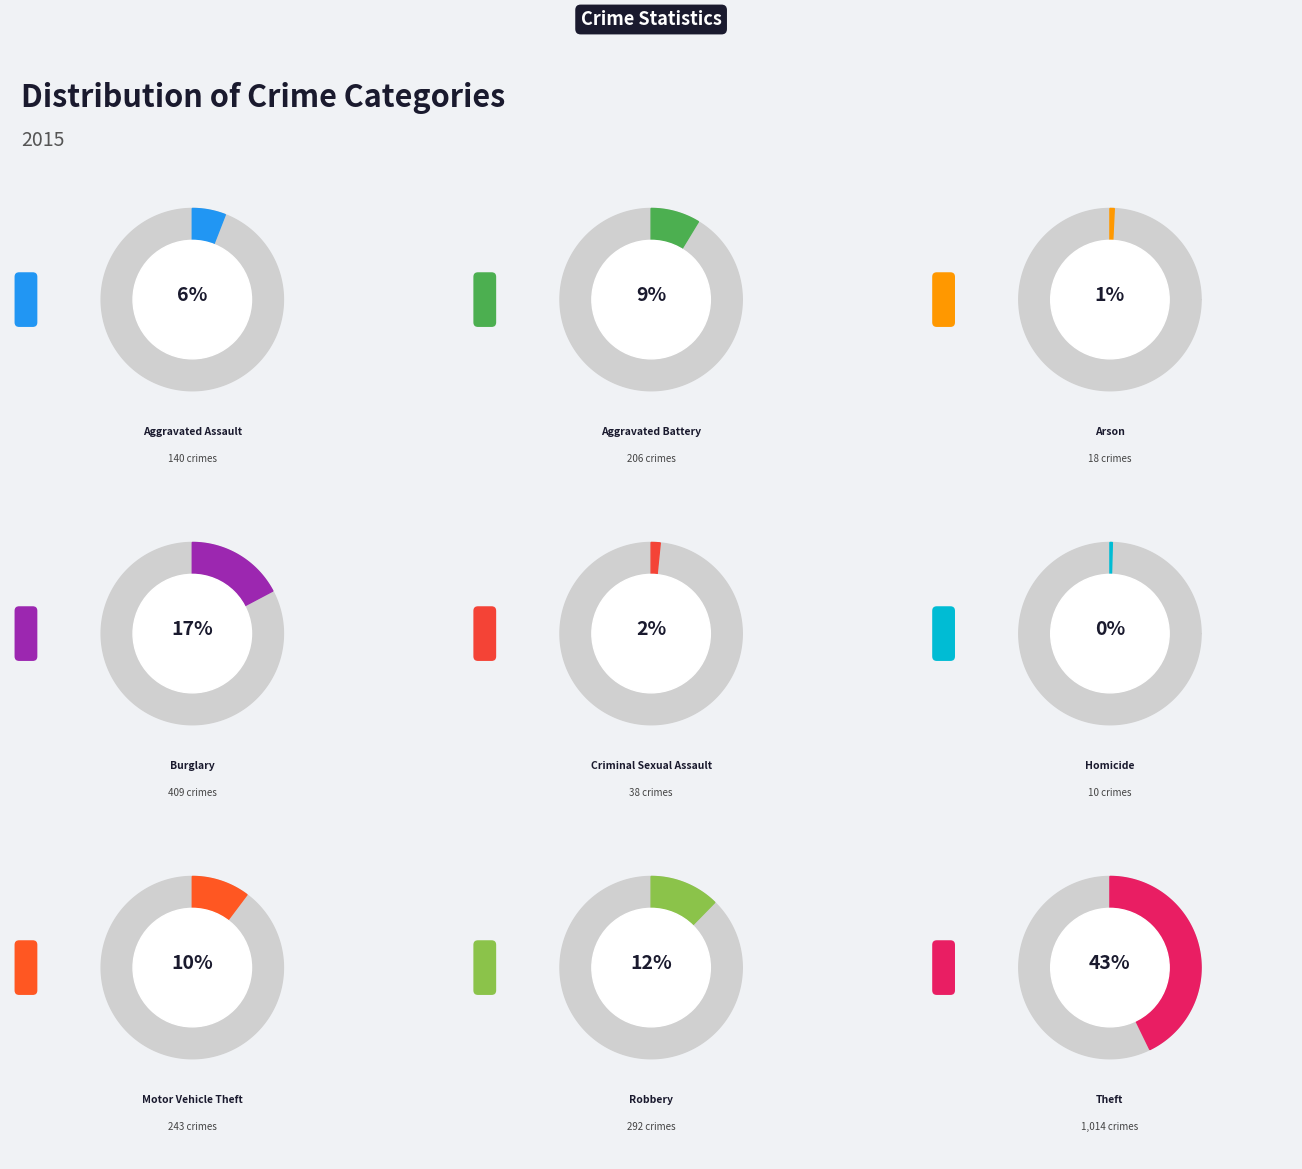

To the nearest percent, what is the difference between the largest and smallest slice percentages?

42%